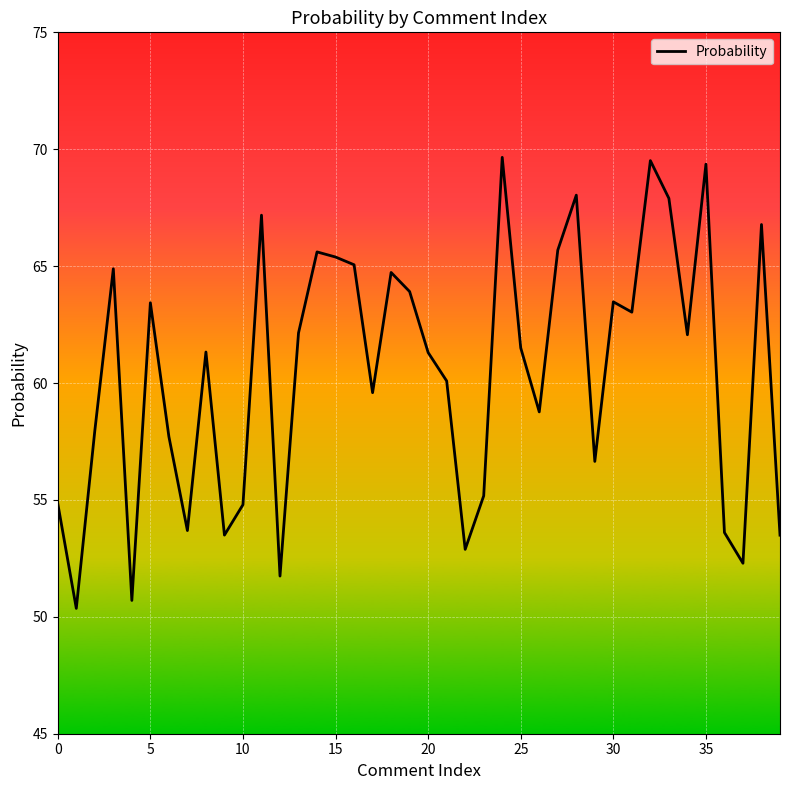

What is the greatest value displayed?

69.7